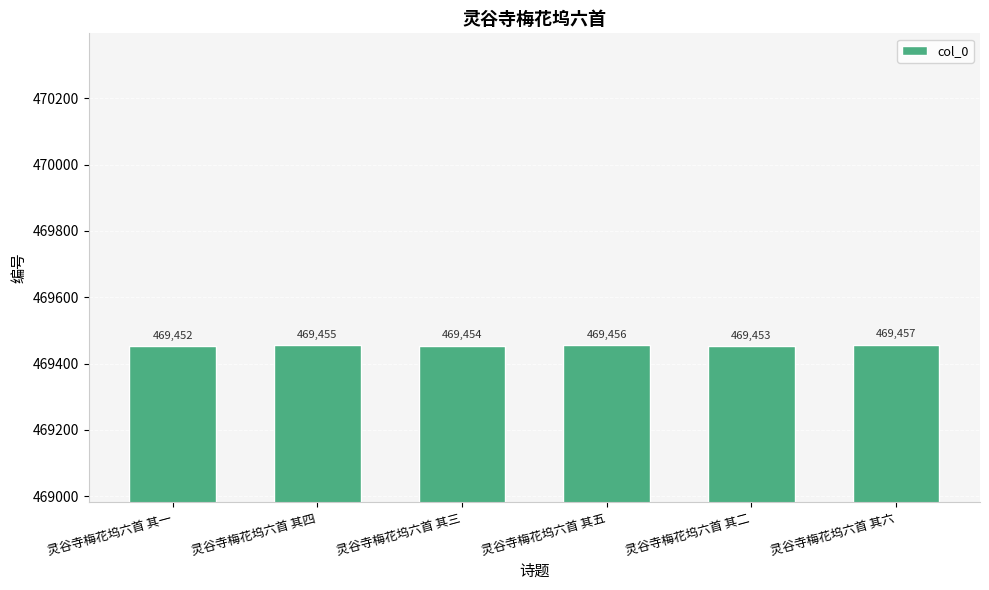

Reading left to right, list all the values displayed in this chart.

灵谷寺梅花坞六首 其一=469452	灵谷寺梅花坞六首 其四=469455	灵谷寺梅花坞六首 其三=469454	灵谷寺梅花坞六首 其五=469456	灵谷寺梅花坞六首 其二=469453	灵谷寺梅花坞六首 其六=469457